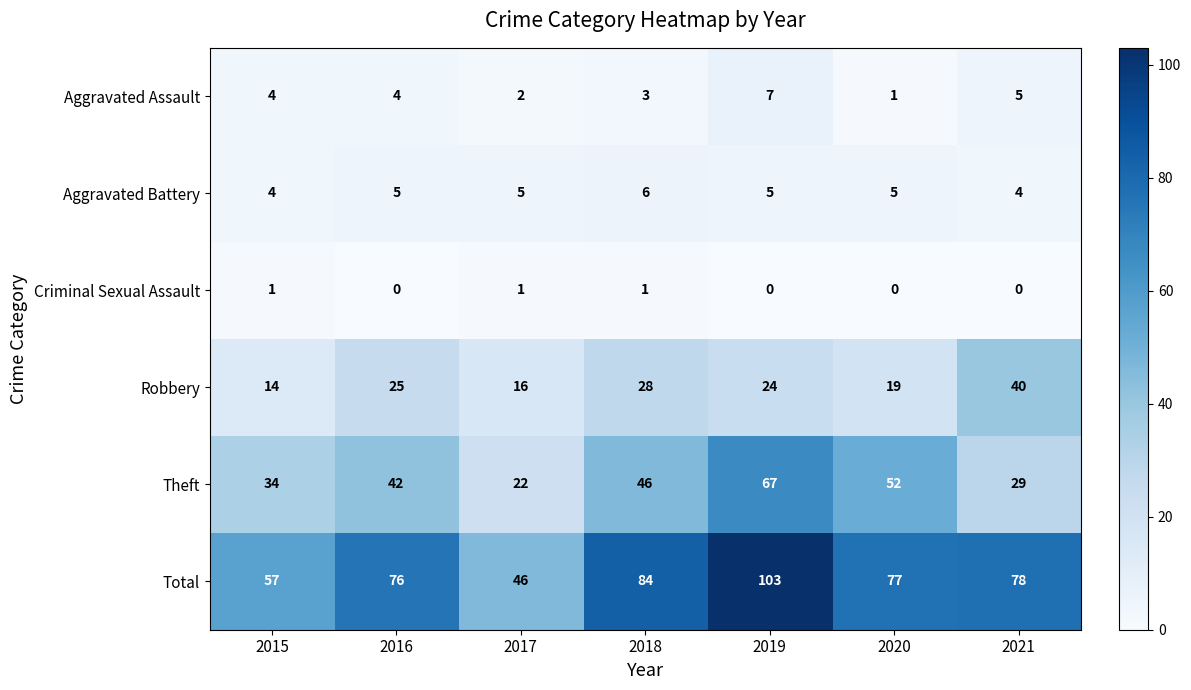

What is the difference between the Robbery values at 2018 and 2019?

4